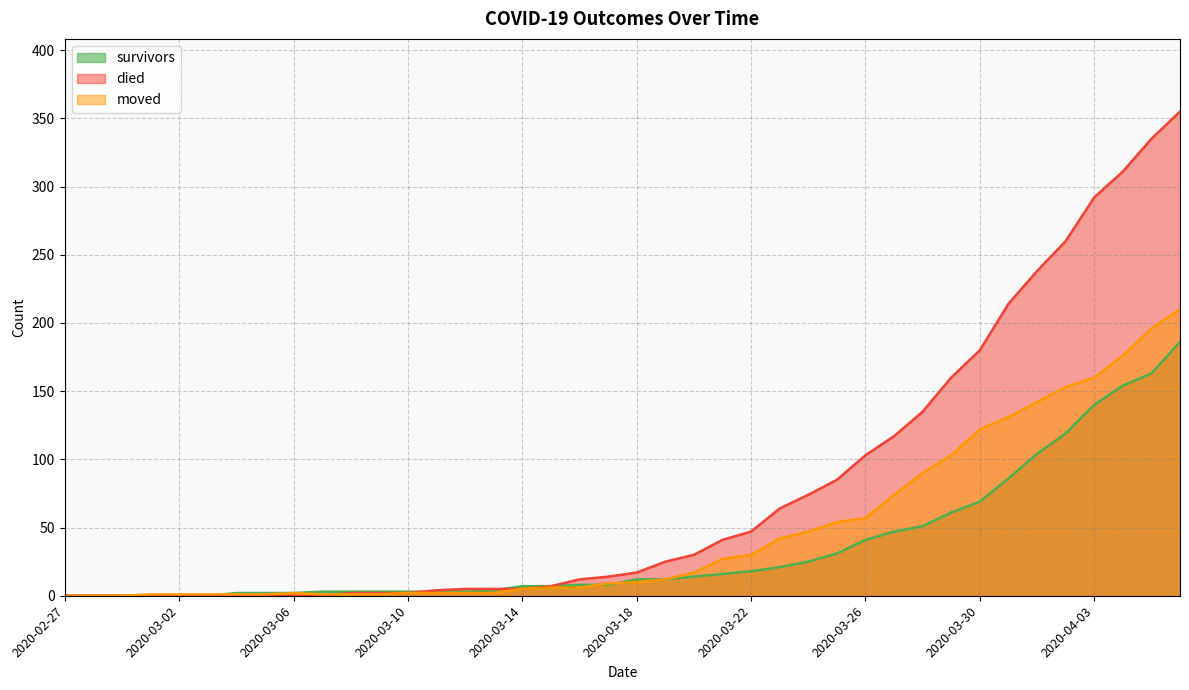

At 2020-03-16, list the series in order from smallest to largest.

moved, survivors, died